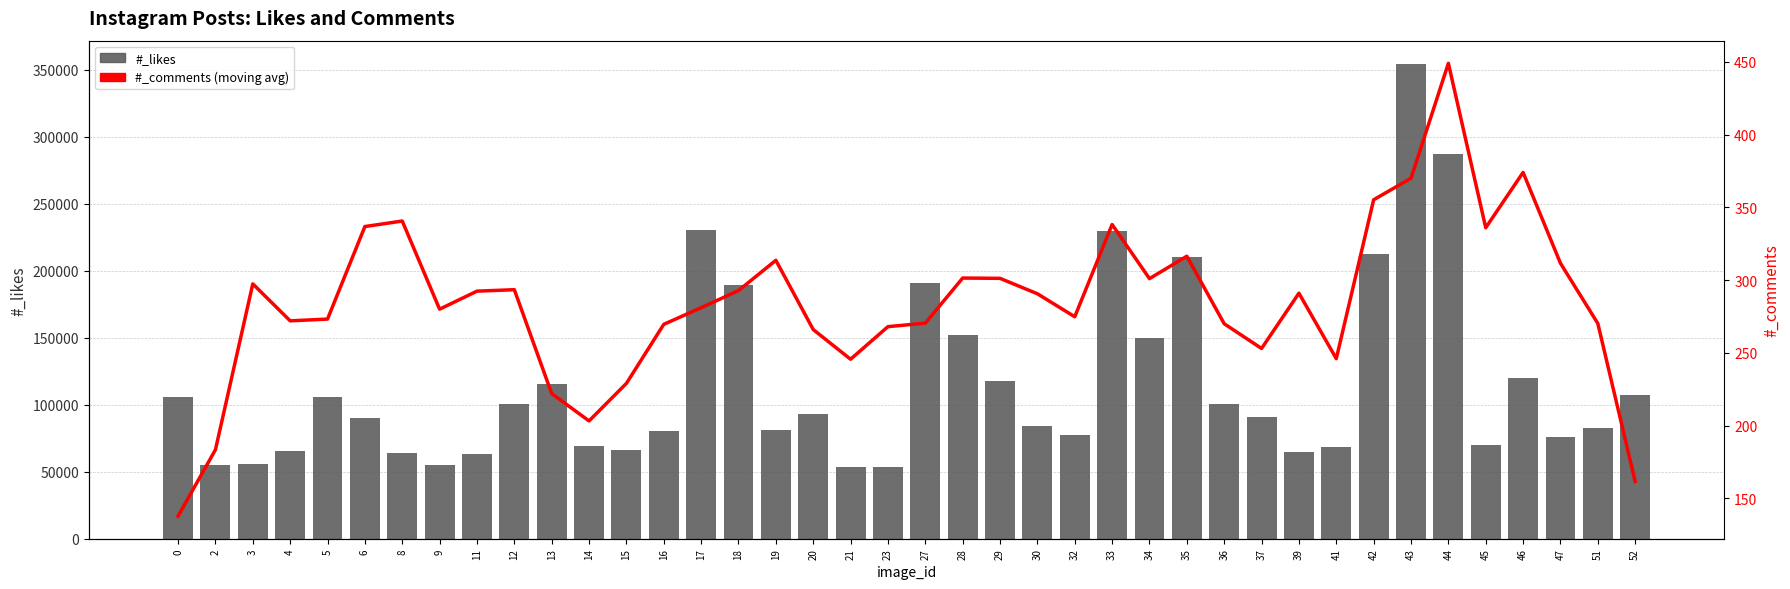

What is the average value of the #_comments (7-pt MA) series?

284.5